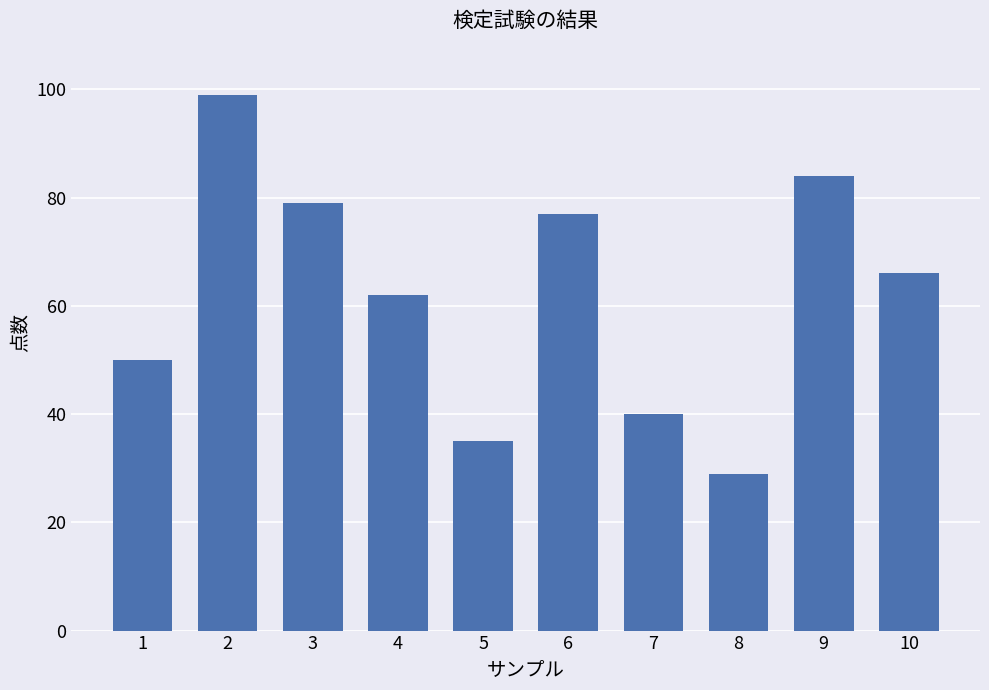

How many data points does each series have?

10